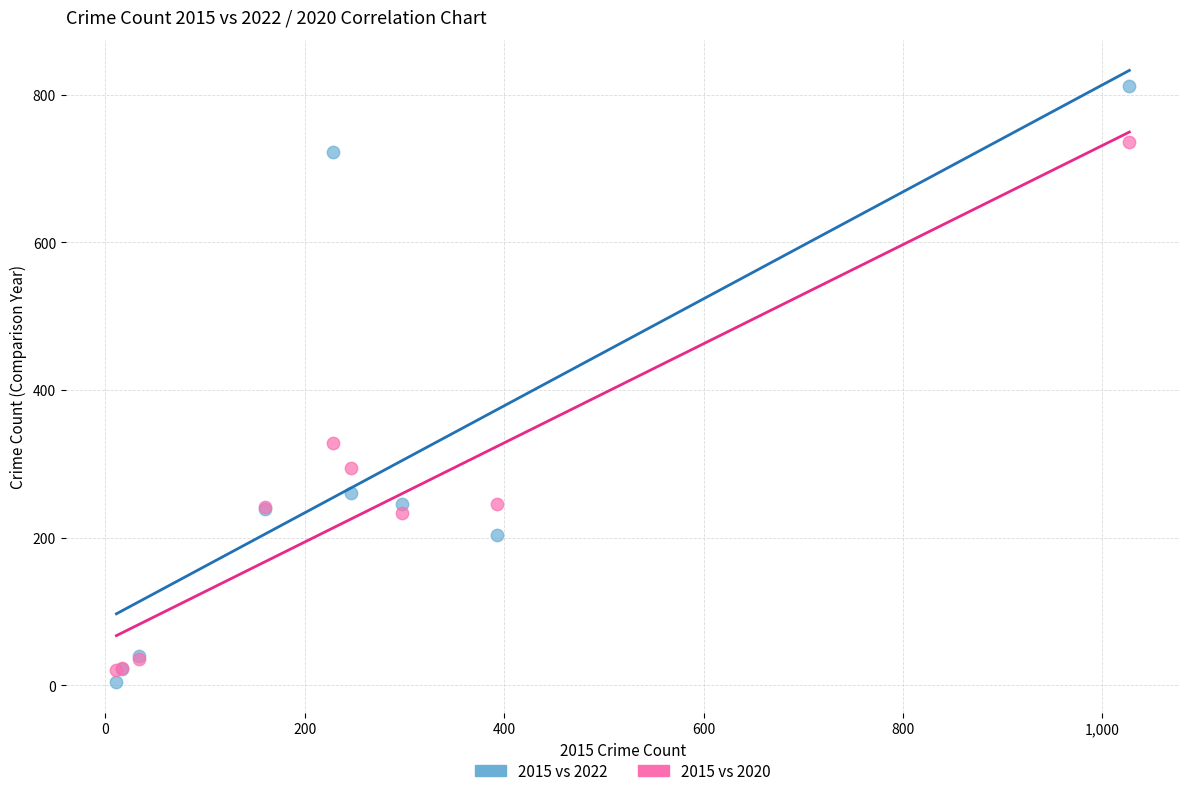

In the 2015 vs 2020 series, what Y value is closest to 378?

328